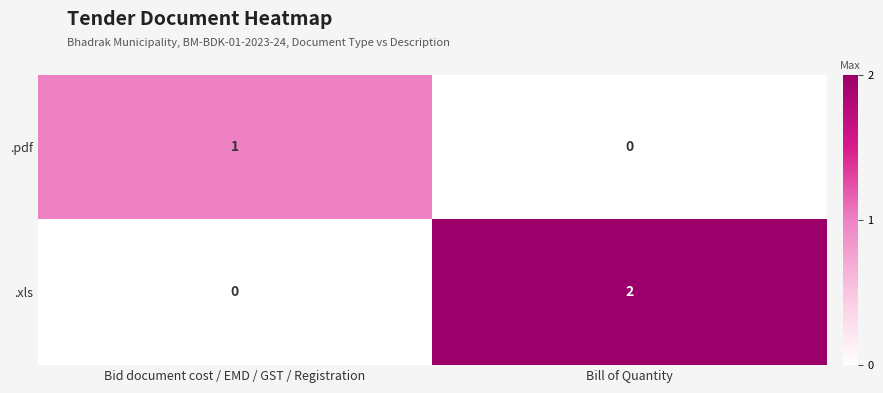

At which label is .pdf closest to 0?

Bill of Quantity